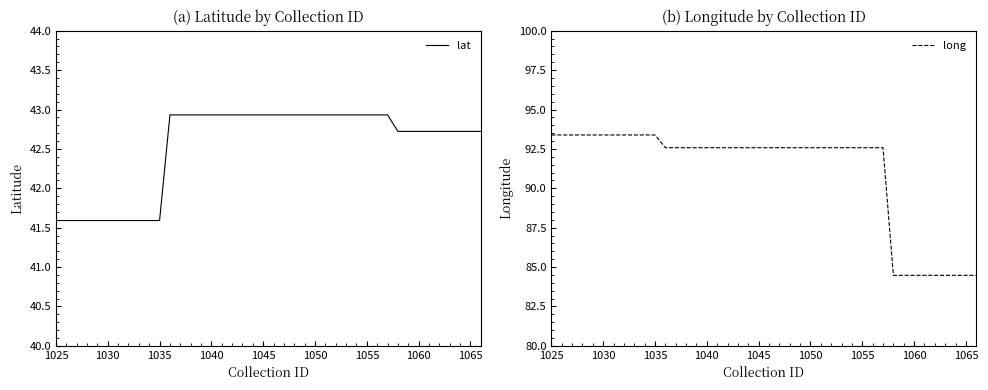

Reading left to right, transcribe all the data shown in this chart.

lat: 41.6	41.6	41.6	41.6	41.6	41.6	41.6	41.6	41.6	41.6	41.6	42.9	42.9	42.9	42.9	42.9	42.9	42.9	42.9	42.9	42.9	42.9	42.9	42.9	42.9	42.9	42.9	42.9	42.9	42.9	42.9	42.7	42.7	42.7	42.7	42.7	42.7	42.7	42.7	42.7
long: 93.4	93.4	93.4	93.4	93.4	93.4	93.4	93.4	93.4	93.4	93.4	92.6	92.6	92.6	92.6	92.6	92.6	92.6	92.6	92.6	92.6	92.6	92.6	92.6	92.6	92.6	92.6	92.6	92.6	92.6	92.6	84.5	84.5	84.5	84.5	84.5	84.5	84.5	84.5	84.5